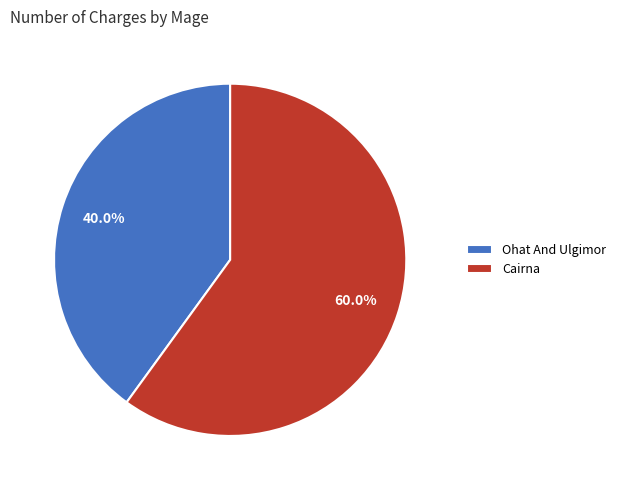

What percentage is the Ohat And Ulgimor slice, to the nearest percent?

40%